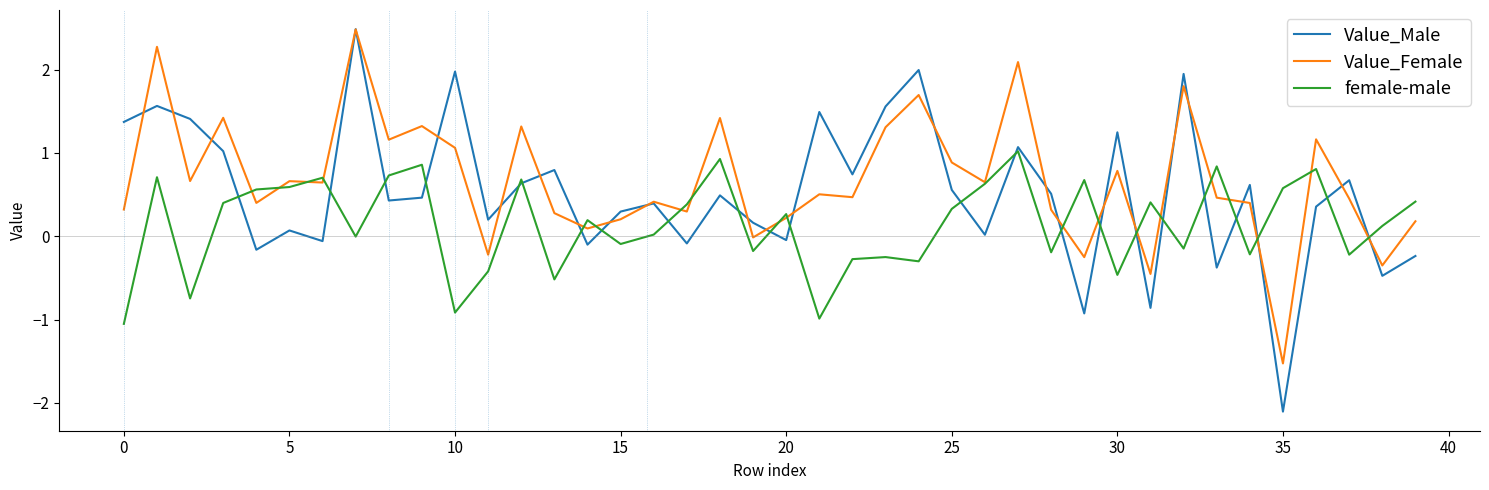

Which series has the widest spread of values?

Value_Male